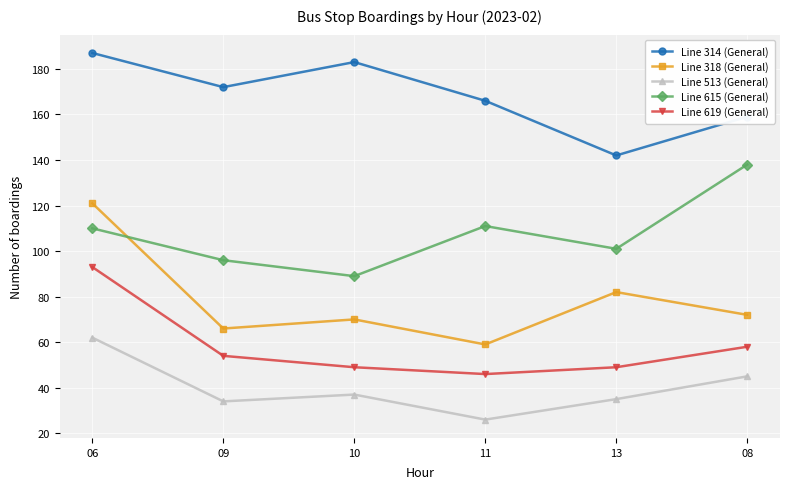

At which label does Line 314 (General) reach its peak?

06